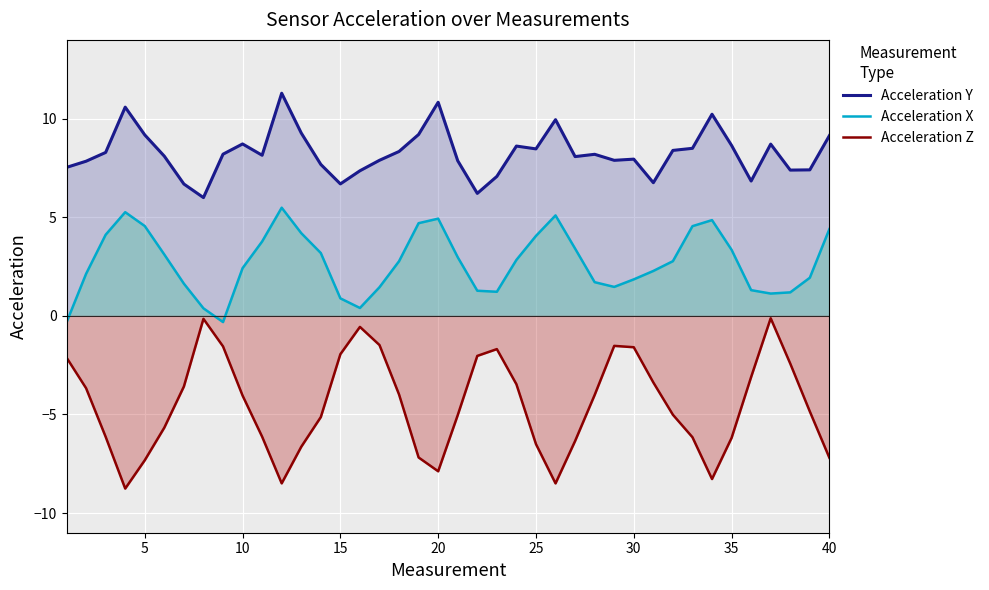

What is the highest value of the Acceleration X series?

5.5